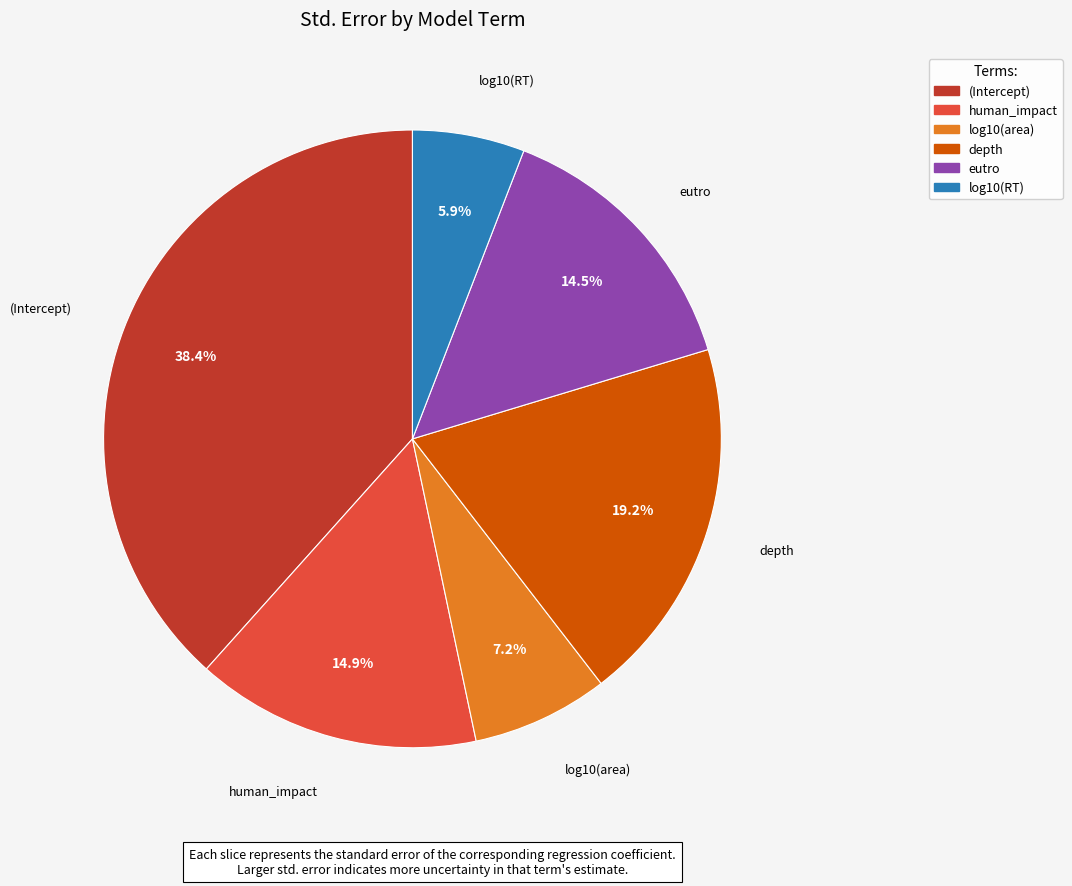

What percentage do human_impact and eutro together represent?

29.4%